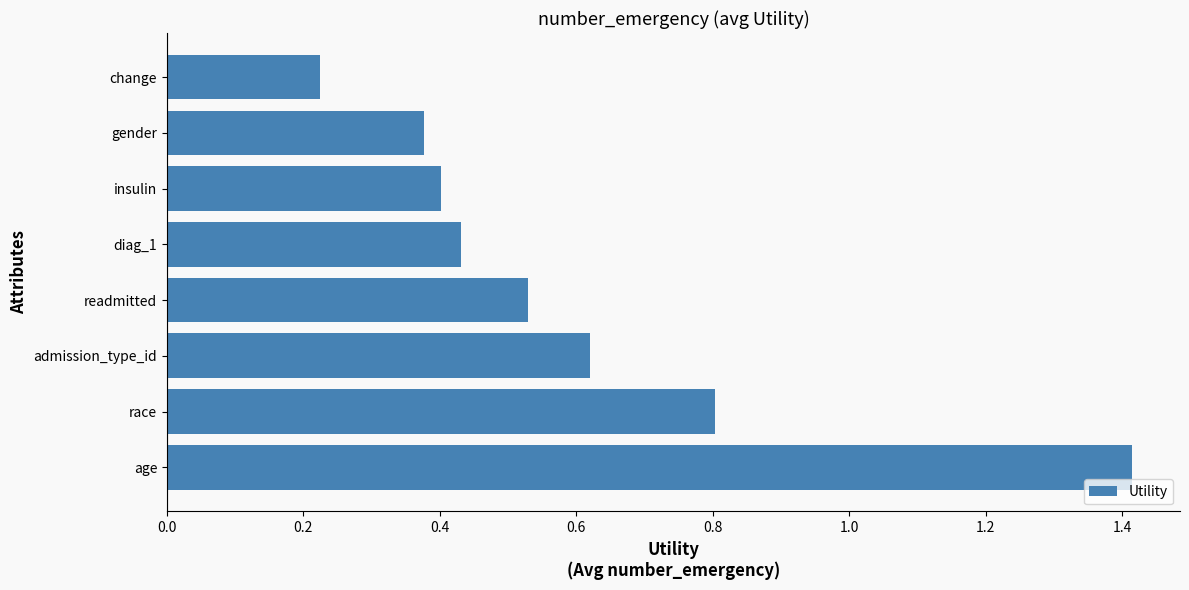

Rank the categories by value from highest to lowest.

age, race, admission_type_id, readmitted, diag_1, insulin, gender, change